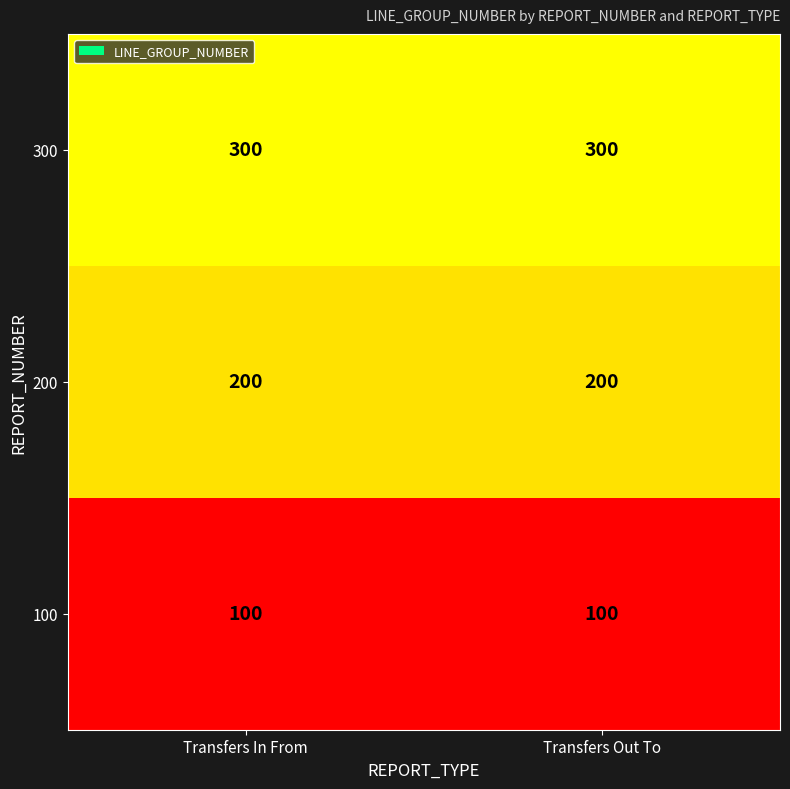

What is the maximum value shown in the chart?

300